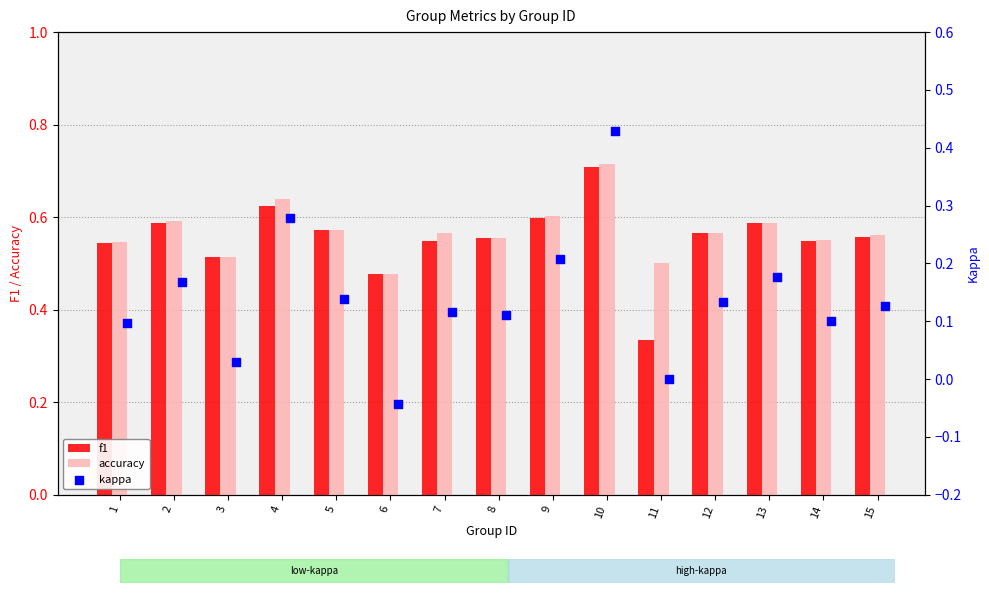

Is the value of f1 at 5 greater than the value of accuracy at 12?

Yes